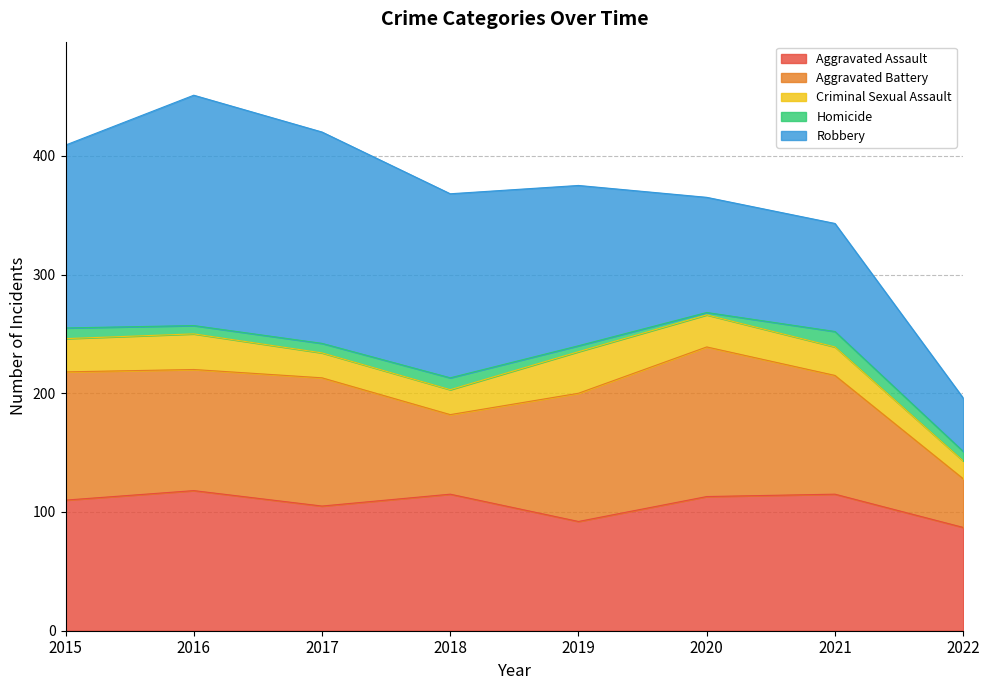

Which series has the widest spread of values?

Robbery